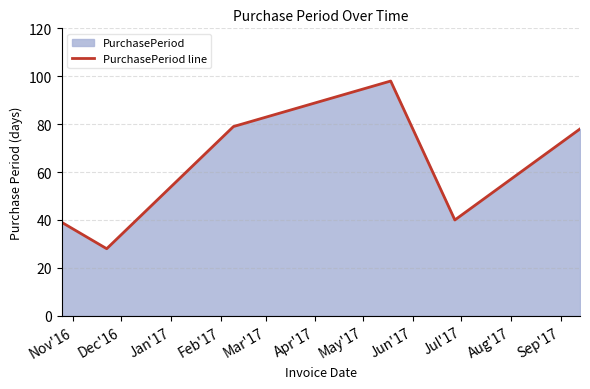

What is the greatest value displayed?

98